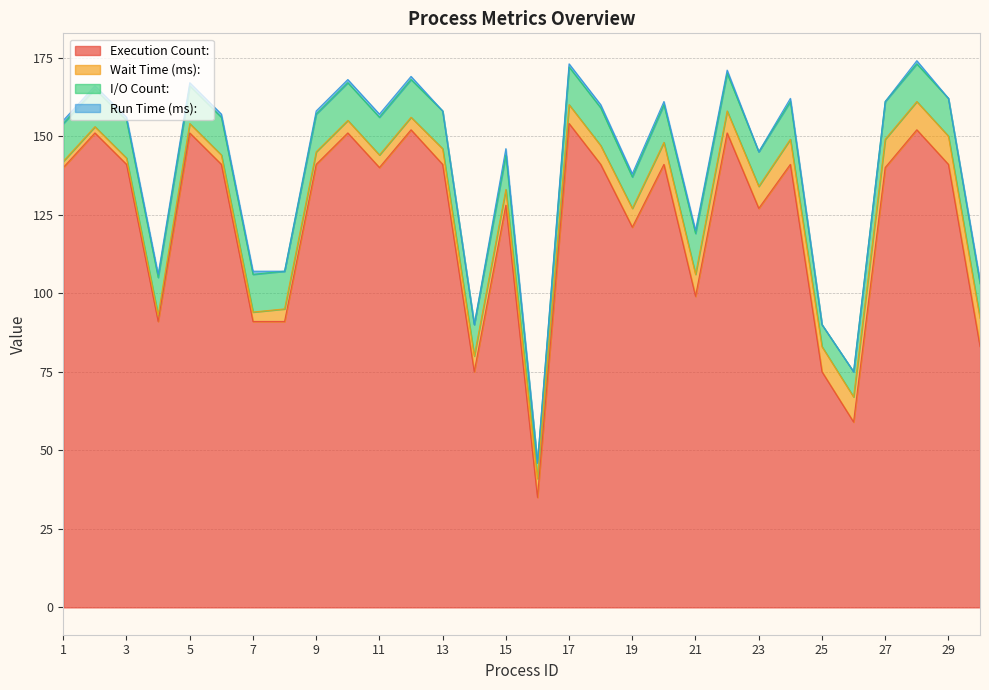

Count the I/O Count: values in the range 11 to 12.

24